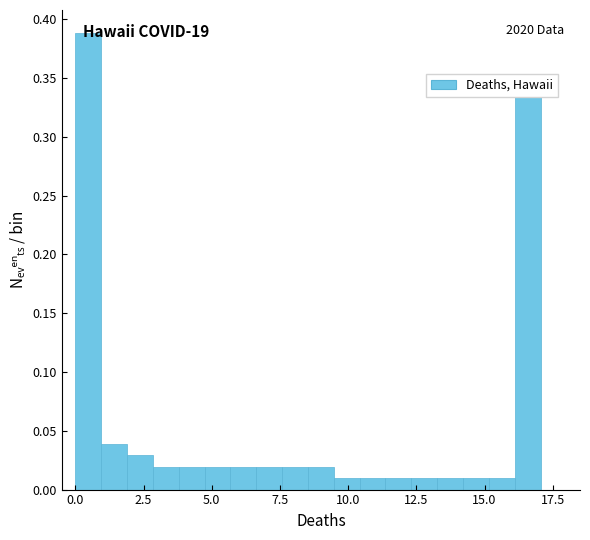

Read against the x-axis, roughly where is the centre of the tallest bar?

0.5